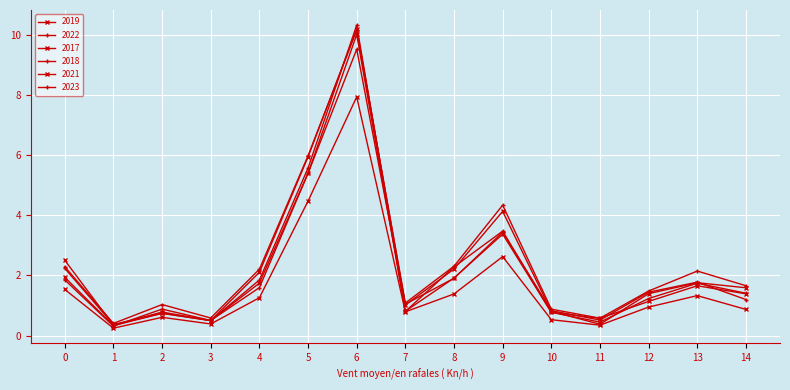

How many lines are shown in the chart?

6